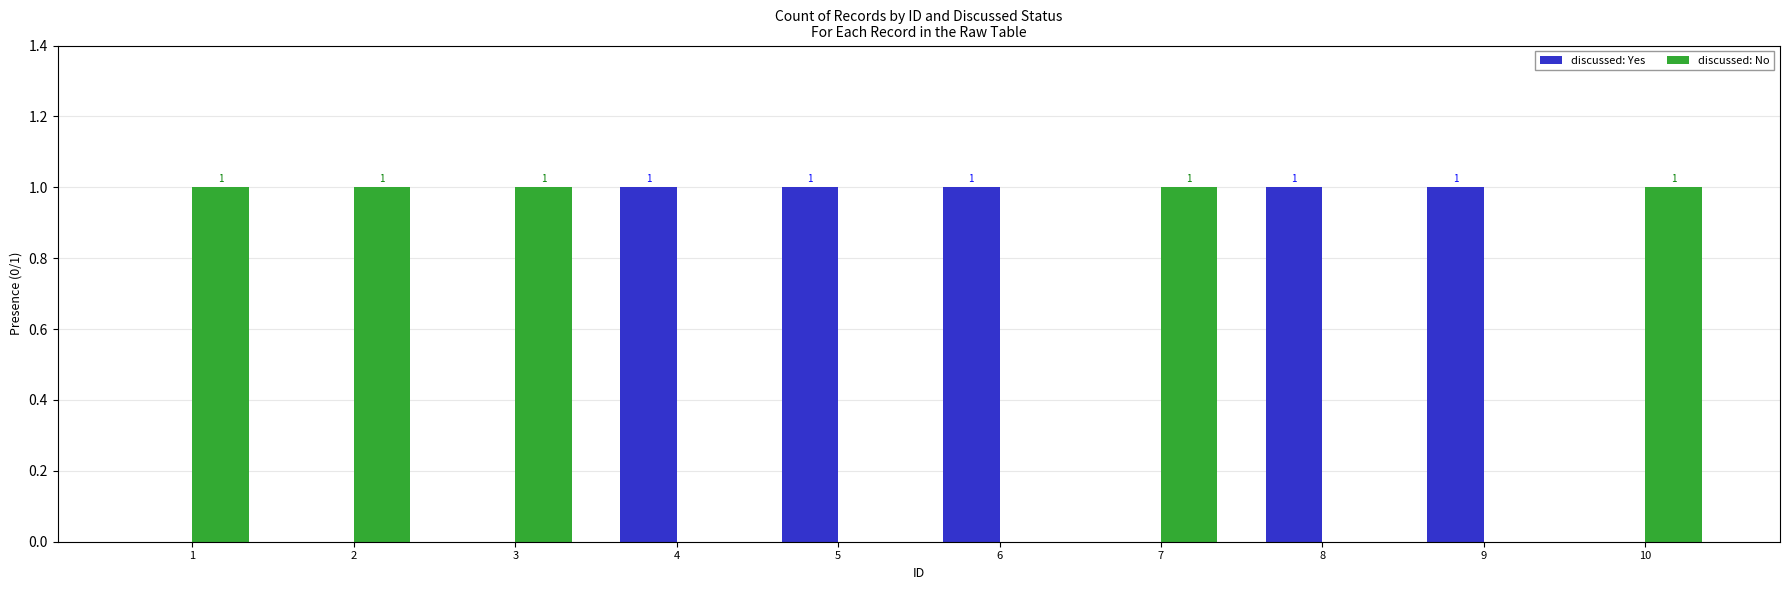

Count the number of data series in this chart.

2